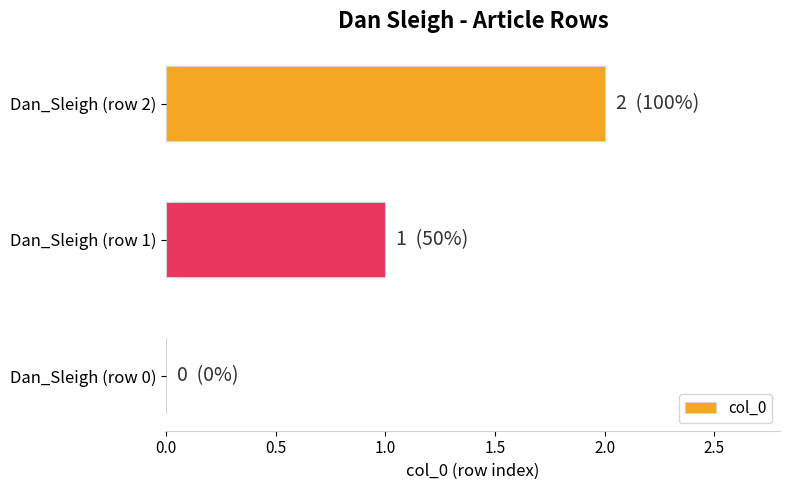

What is the change in value from Dan_Sleigh (row 0) to Dan_Sleigh (row 2)?

+2